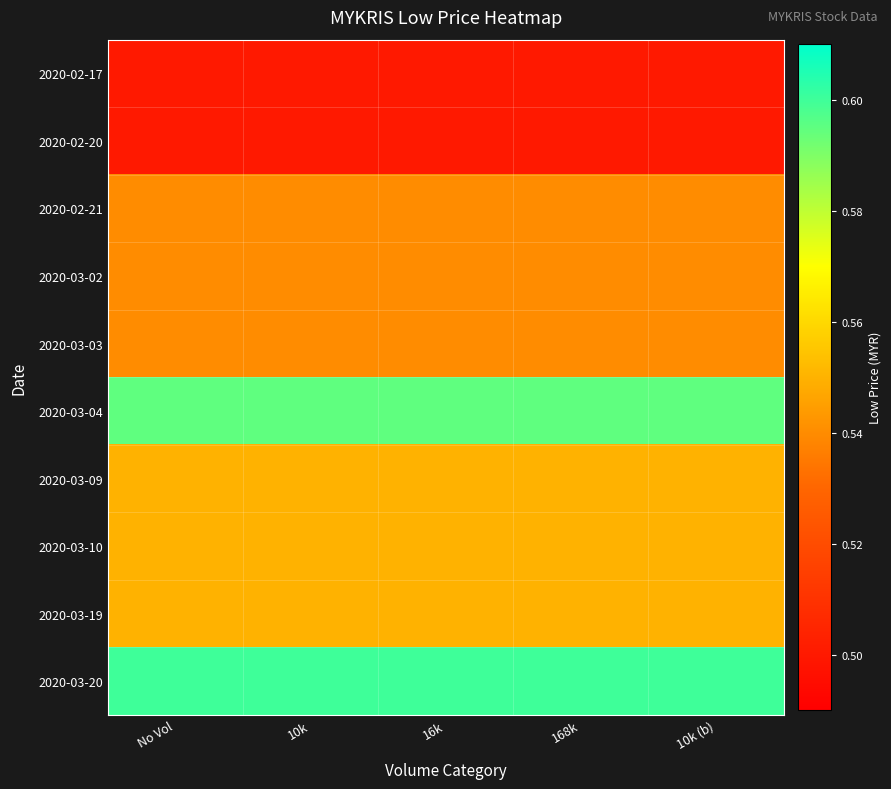

How many data points does each series have?

5